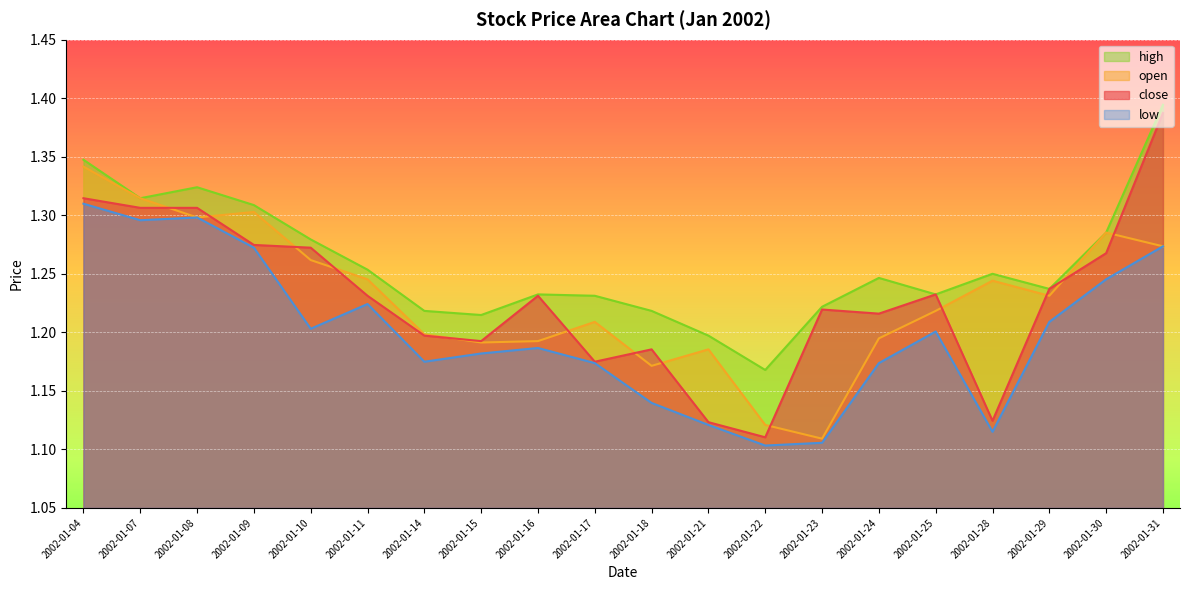

What is the sum of all low values?

24.0